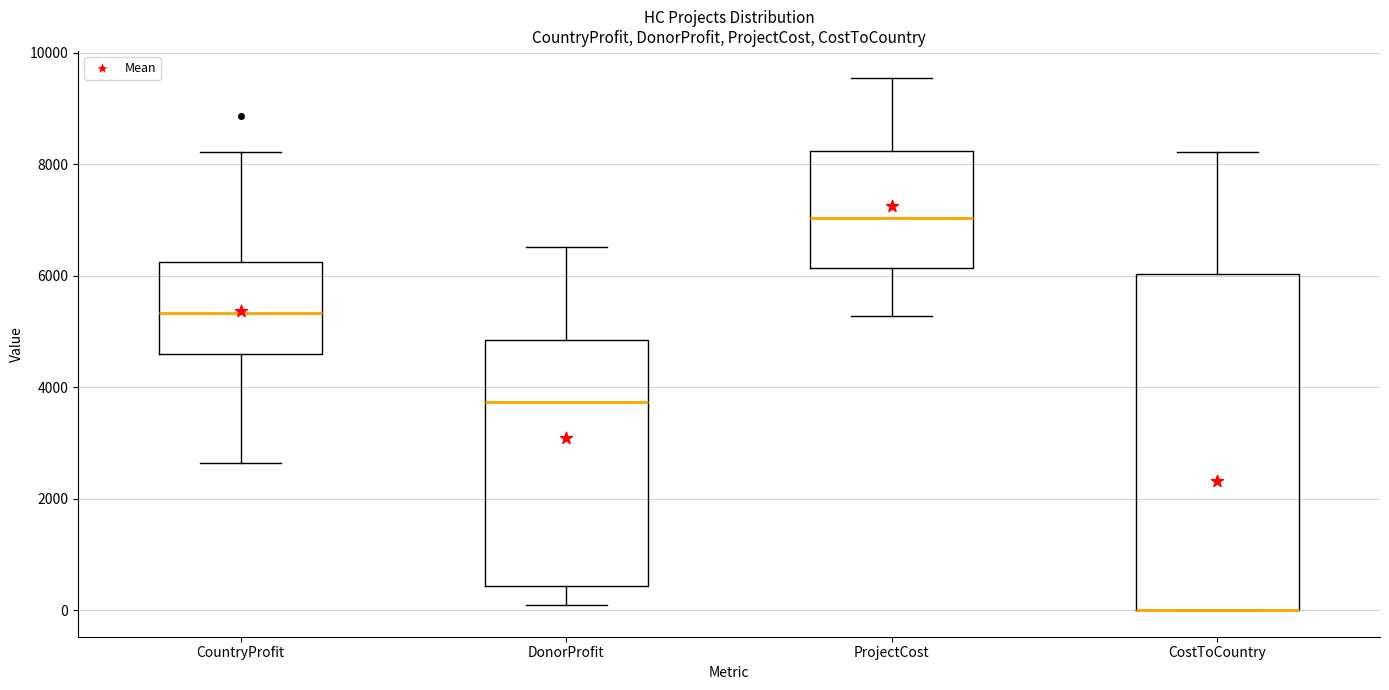

Comparing the boxes themselves (not the whiskers), which one is the tallest?

CostToCountry